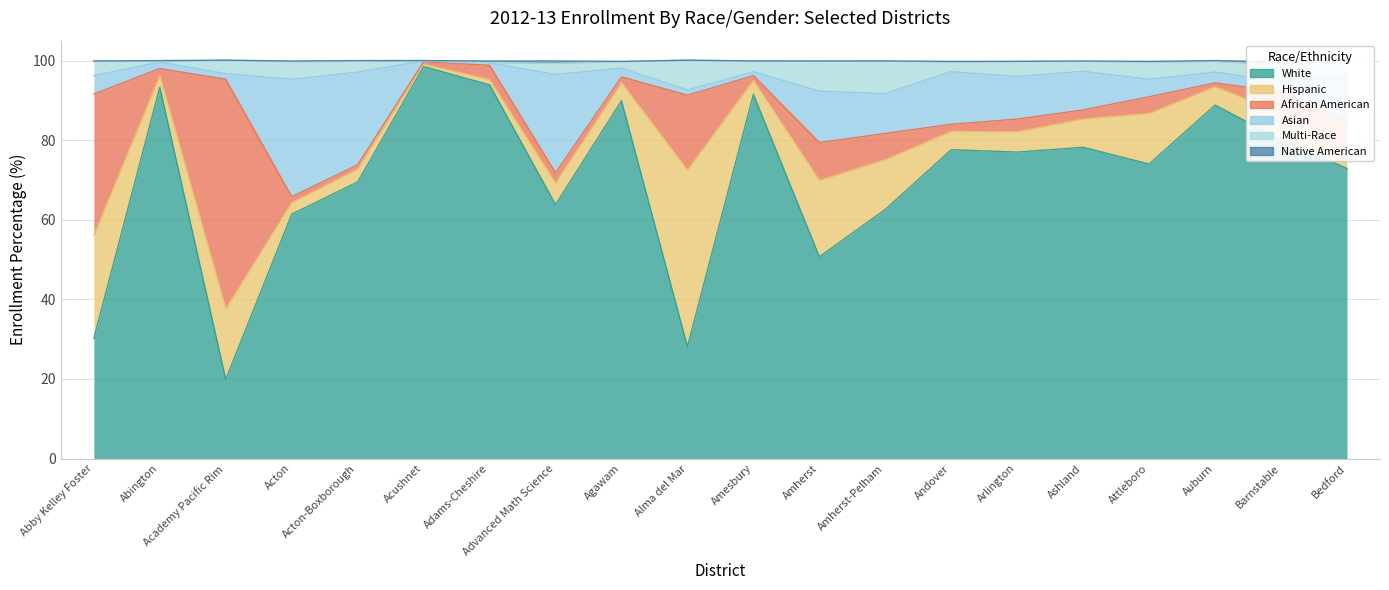

Where is White nearest to the value 59?

Acton